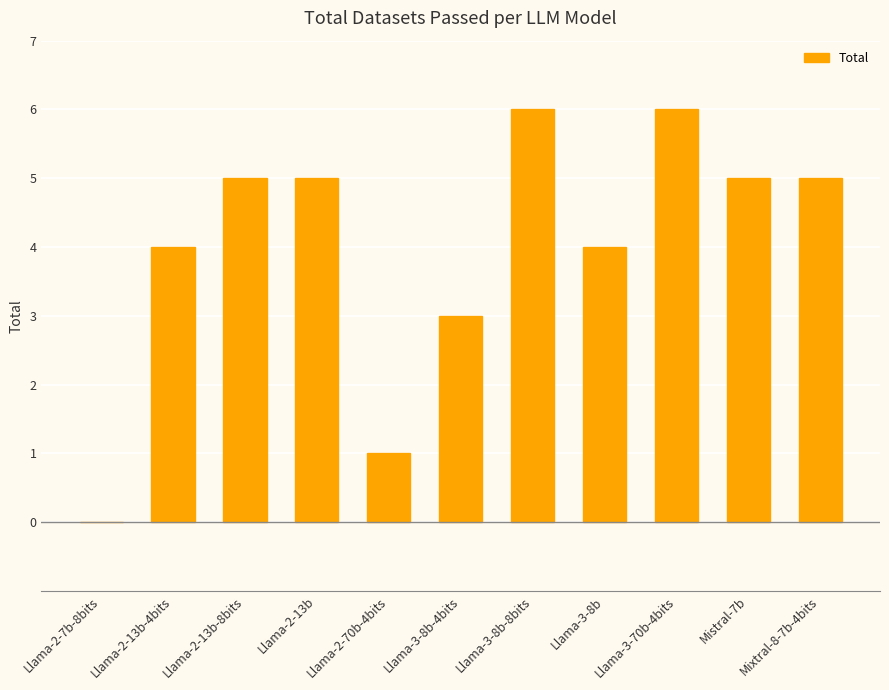

What value does the data have at Llama-3-8b?

4